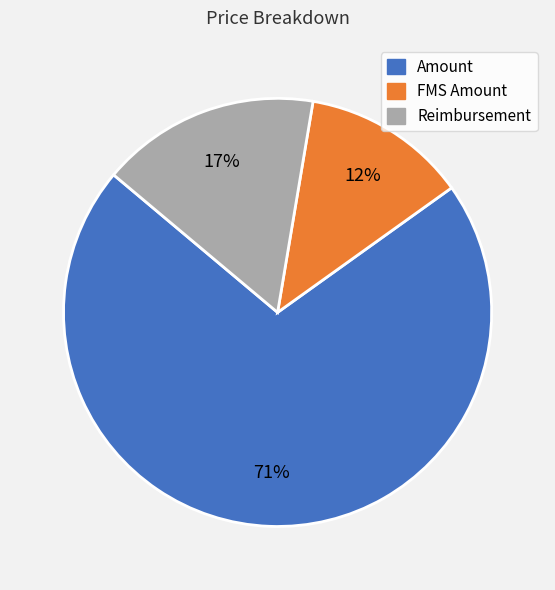

Combined, do Reimbursement and FMS Amount account for over 50%?

No